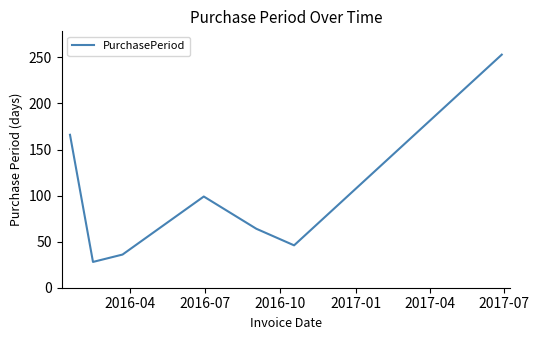

How many series are shown in this chart?

1